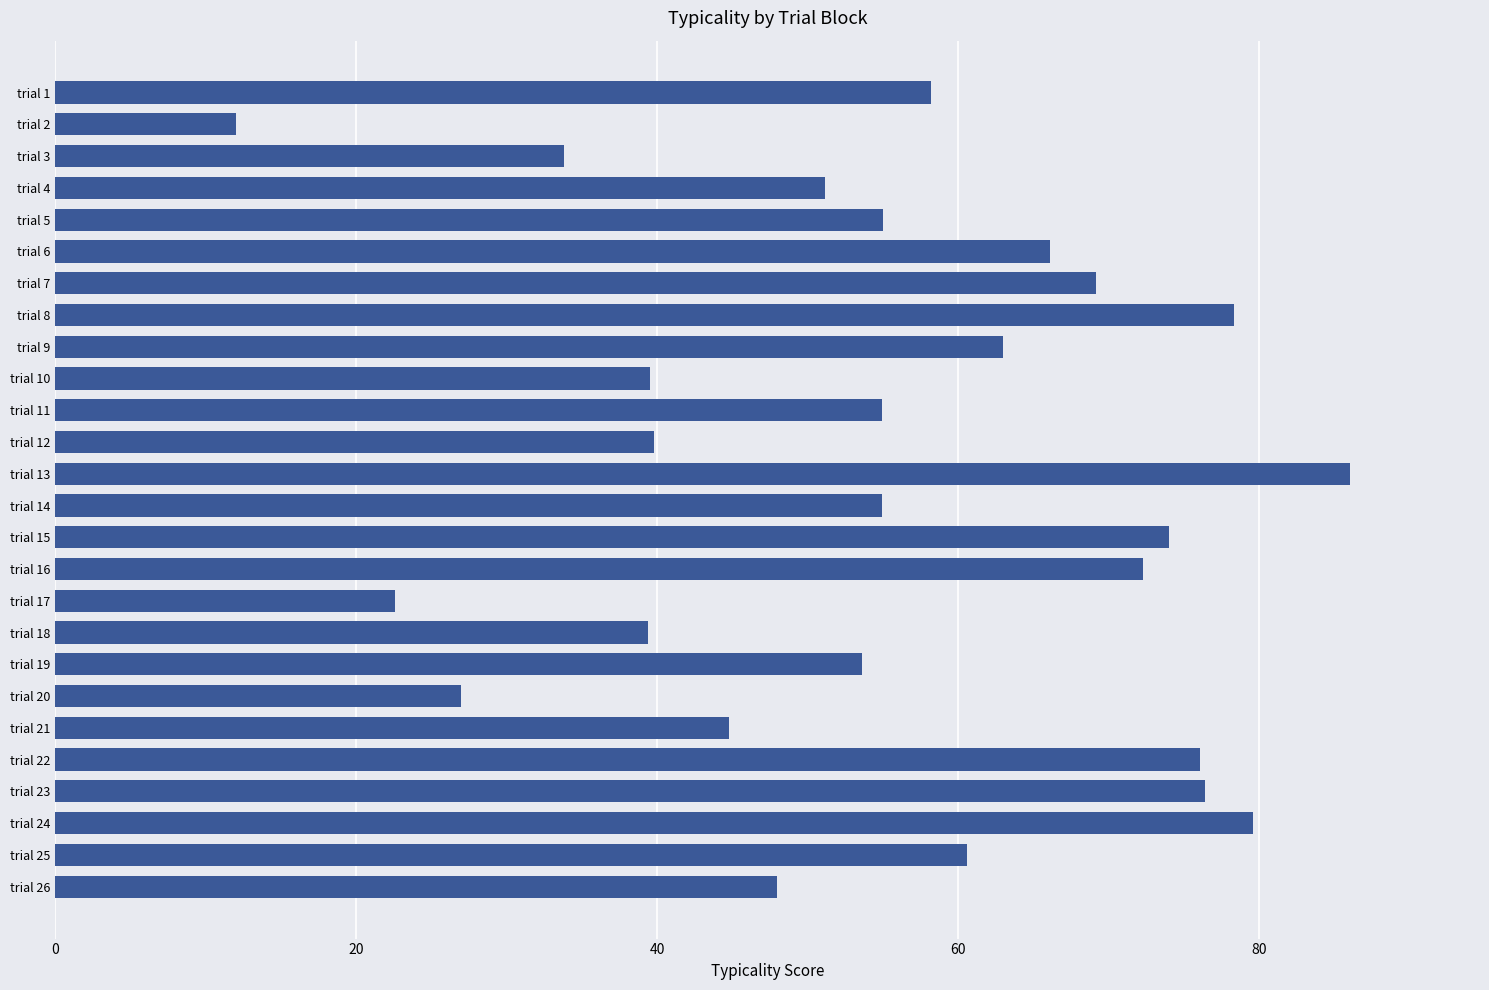

True or false: the data shows 72.3 at trial 21.

False